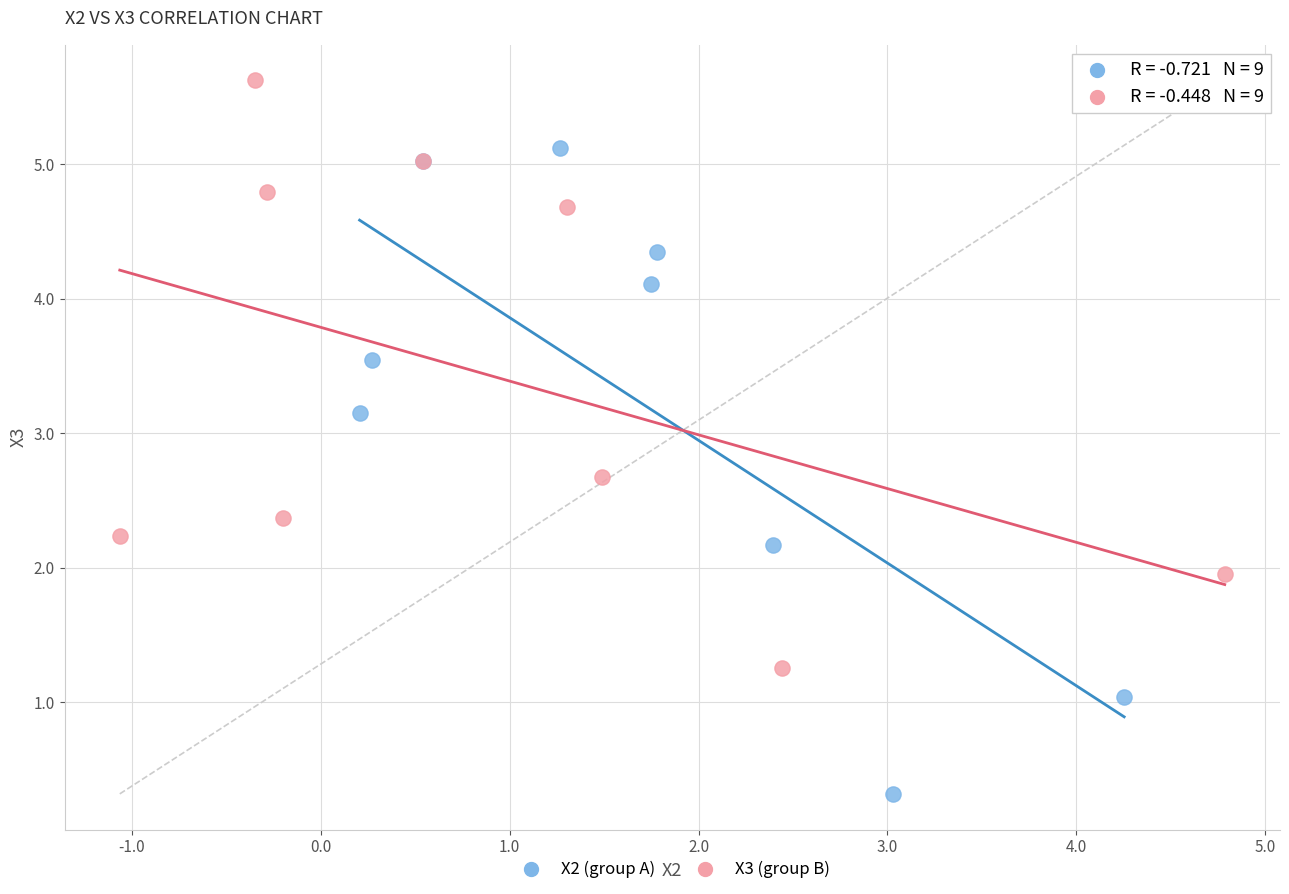

What are all the series names shown in the legend?

X2 (group A), X3 (group B)